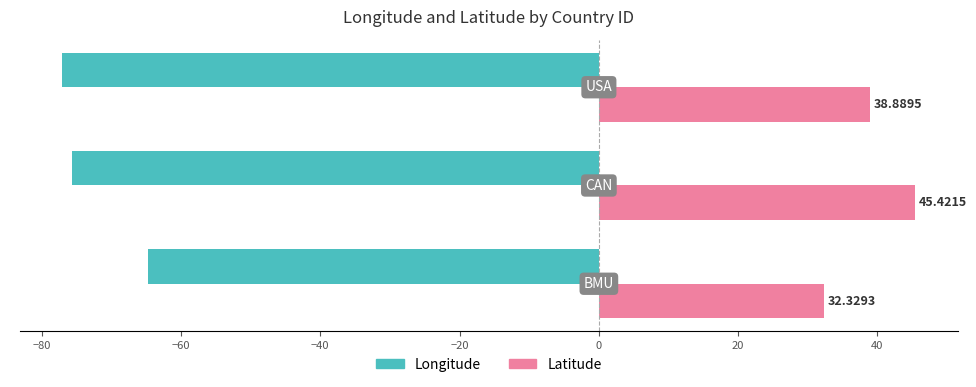

List the series in order of their peak value, highest first.

Latitude, Longitude